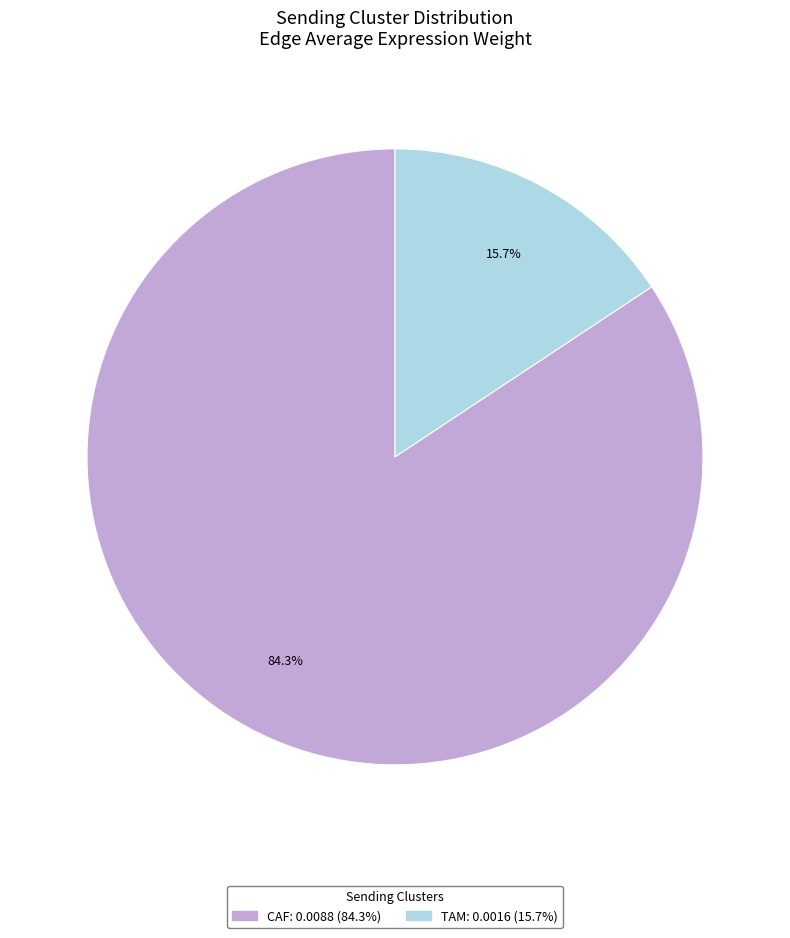

Which category has the biggest portion of the pie?

CAF